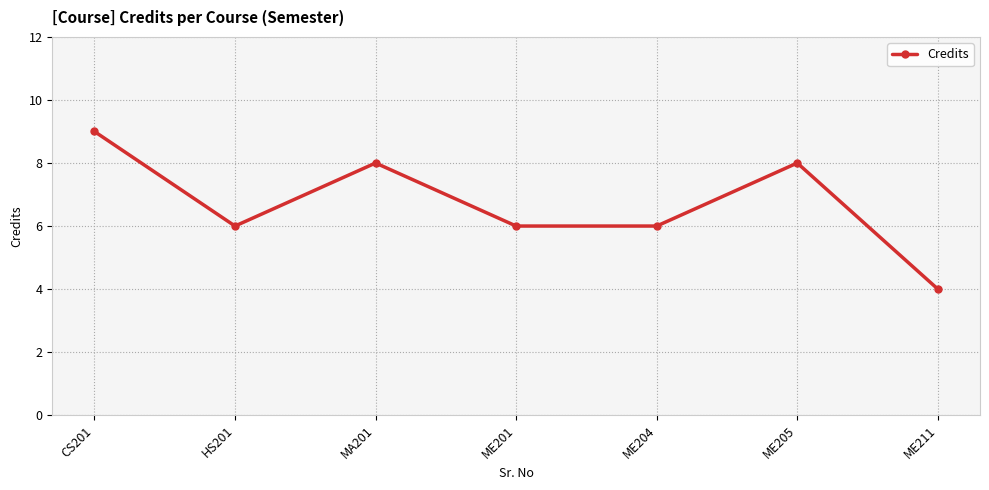

What is the value of the 5th point from the left?

6